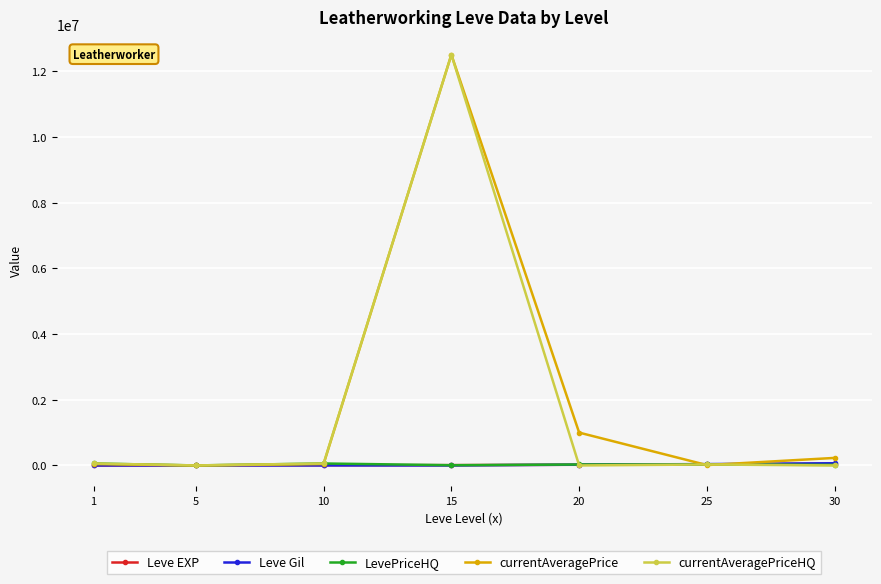

Which series changed the most between 15 and 30?

currentAveragePriceHQ